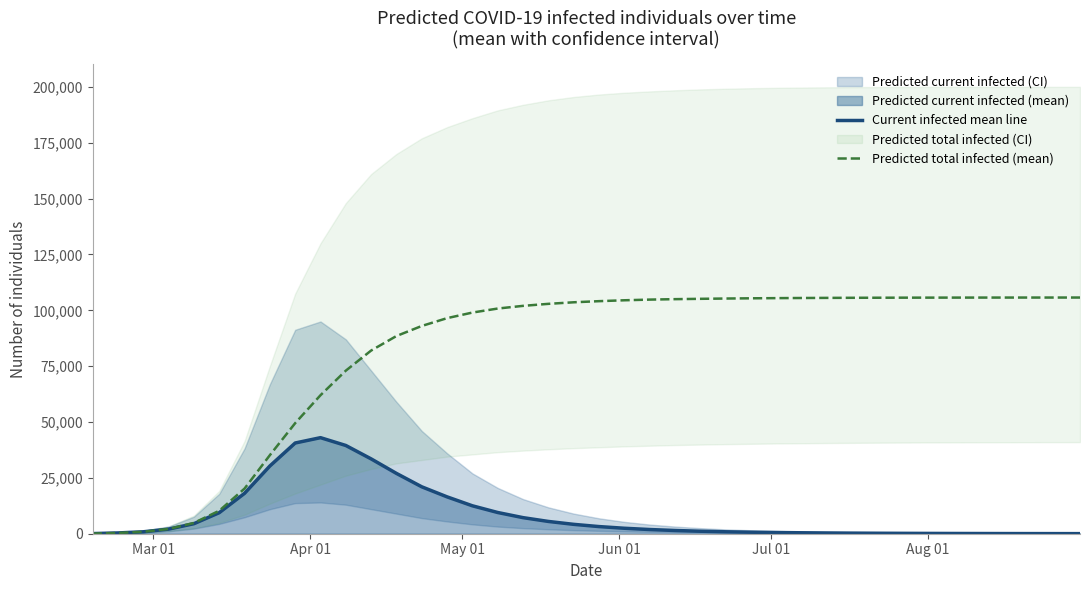

What is the maximum value for Predicted total infected (mean)?

105725